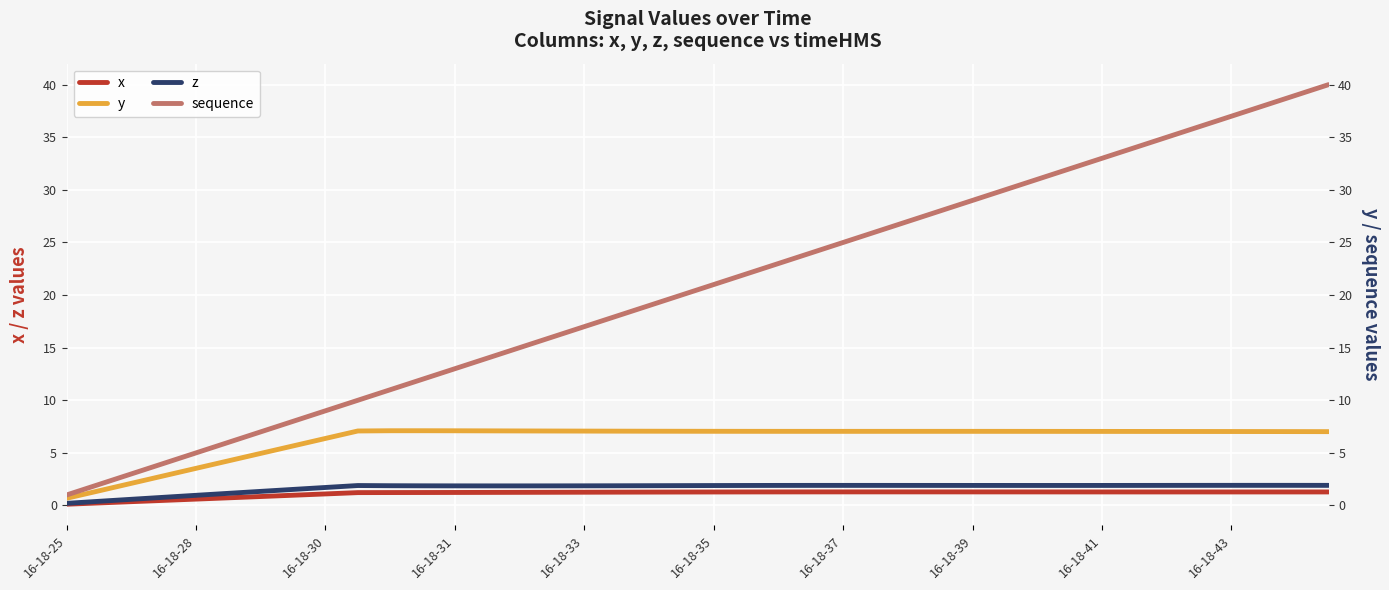

What is the spread (max minus min) of values at 17?

16.7